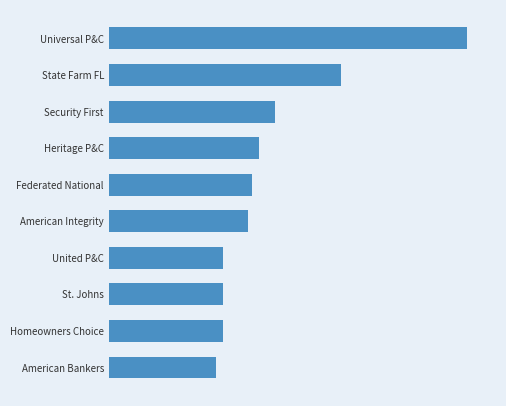

Does the chart contain any negative values?

No